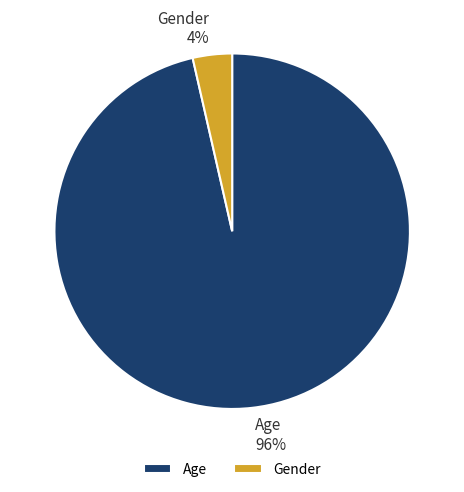

True or false: Gender accounts for 10% of the total.

False